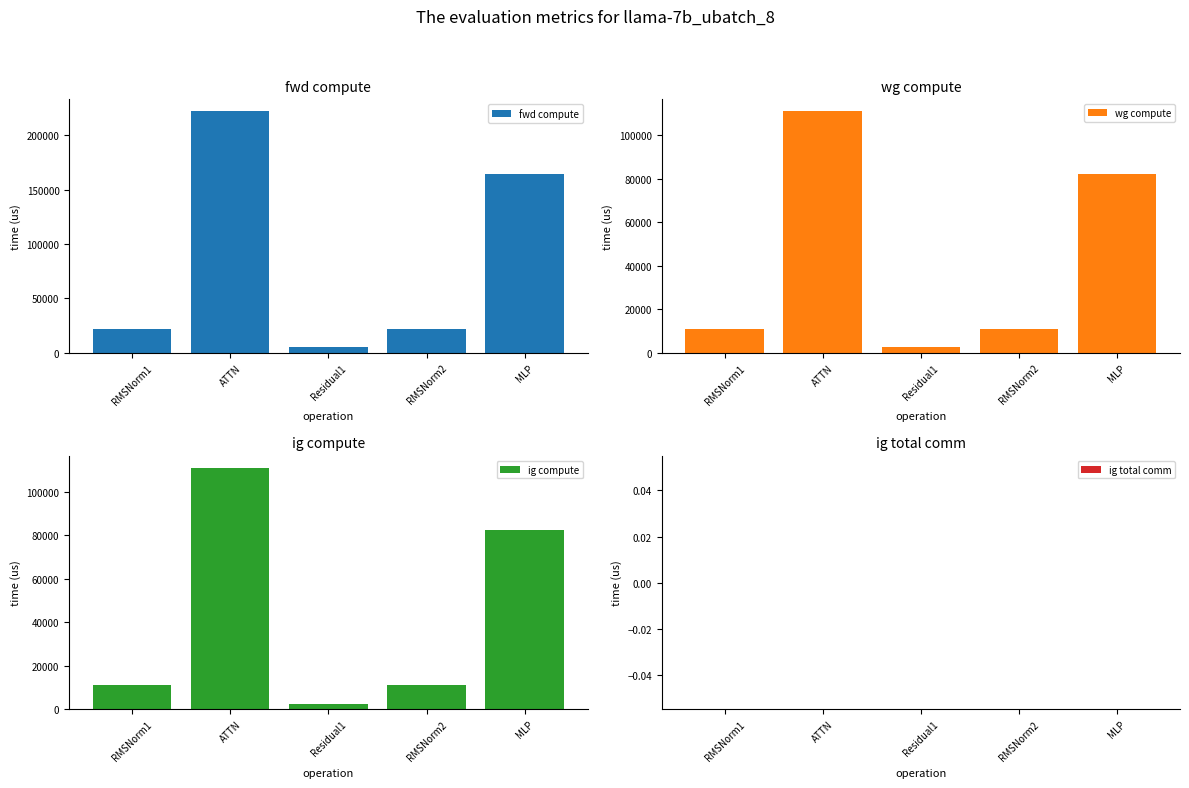

Which series has the largest total across all categories?

fwd compute